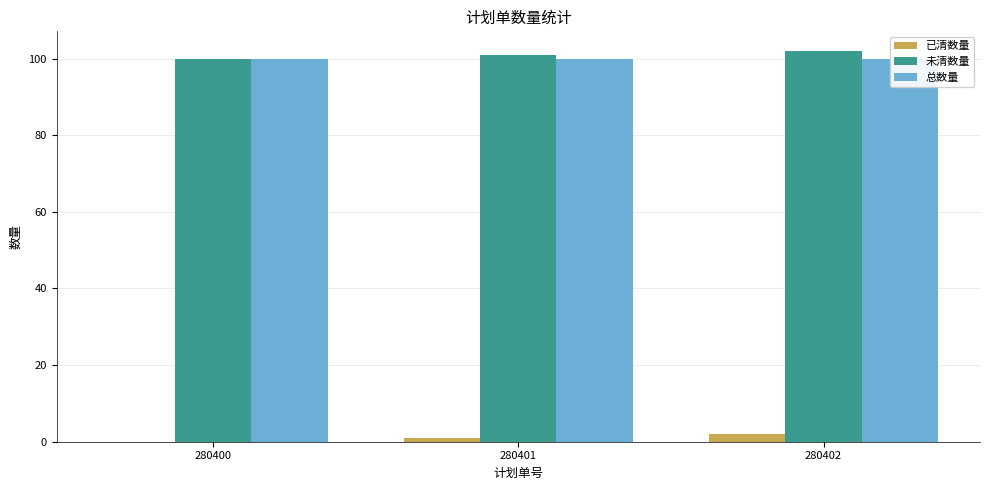

Does the chart contain stacked bars?

No